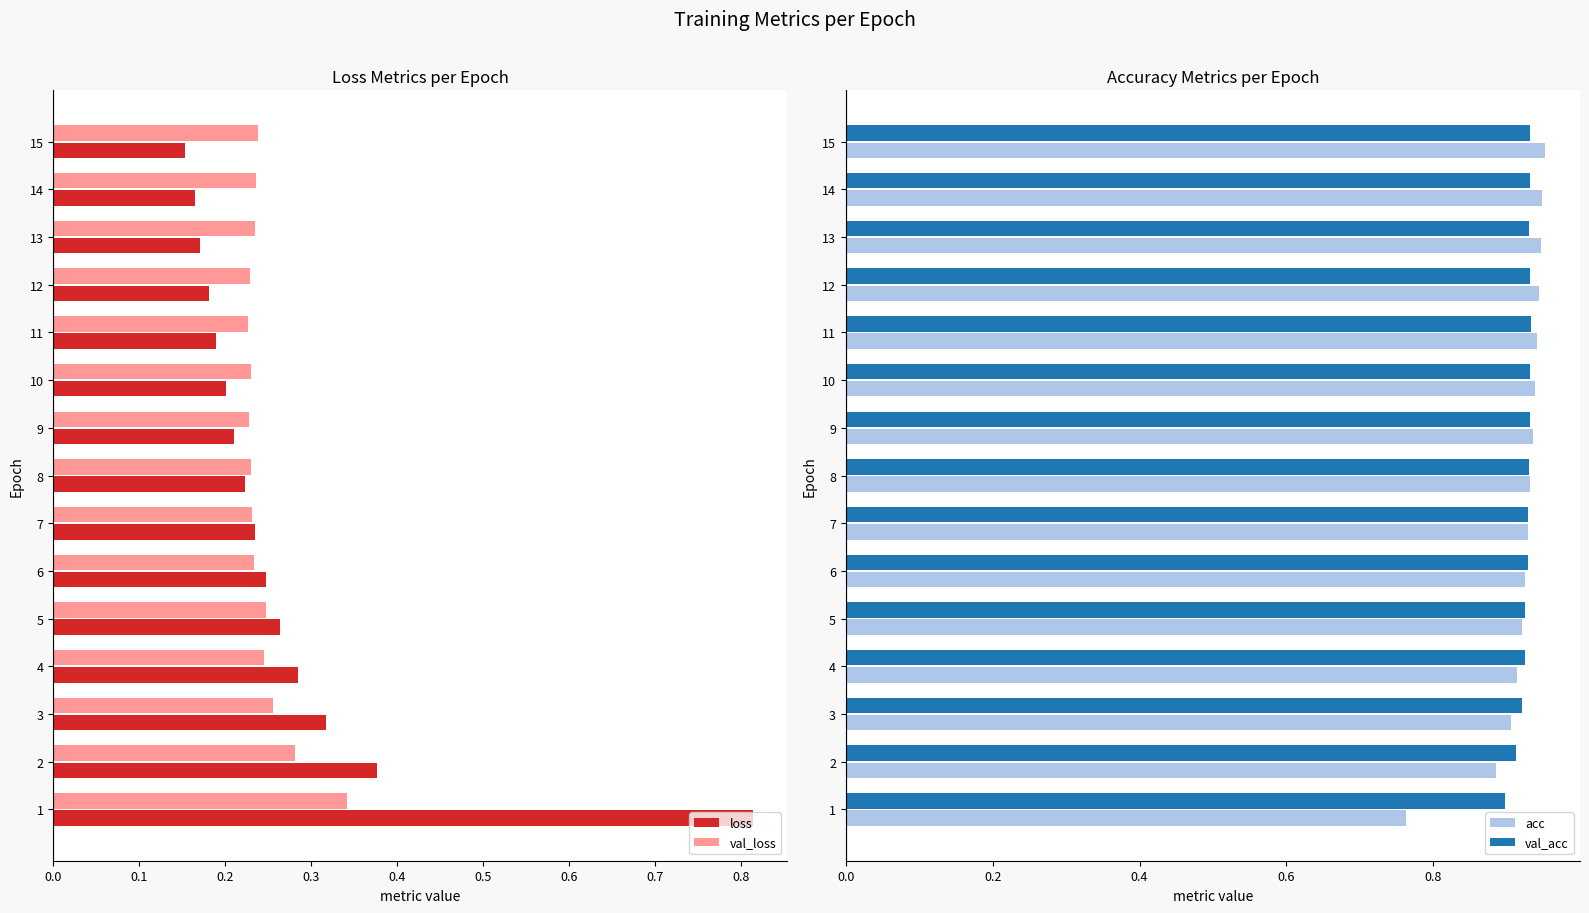

List the series in order of their peak value, lowest first.

val_loss, loss, val_acc, acc